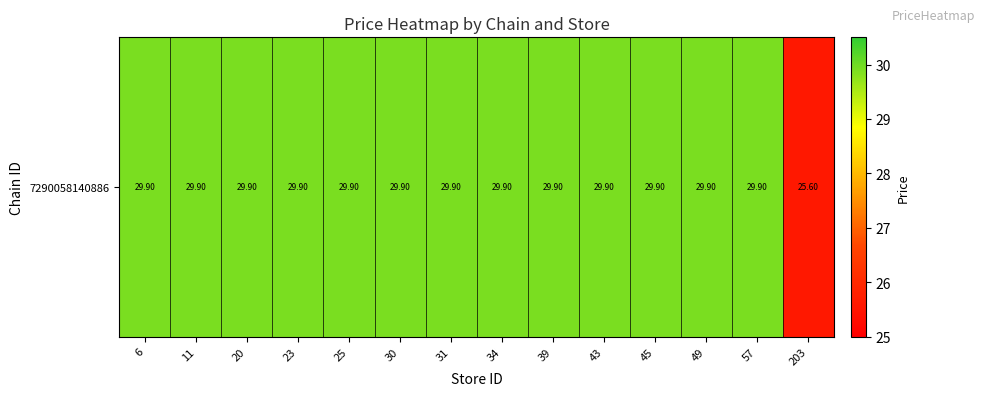

Reading left to right, list all the values displayed in this chart.

29.9	29.9	29.9	29.9	29.9	29.9	29.9	29.9	29.9	29.9	29.9	29.9	29.9	25.6